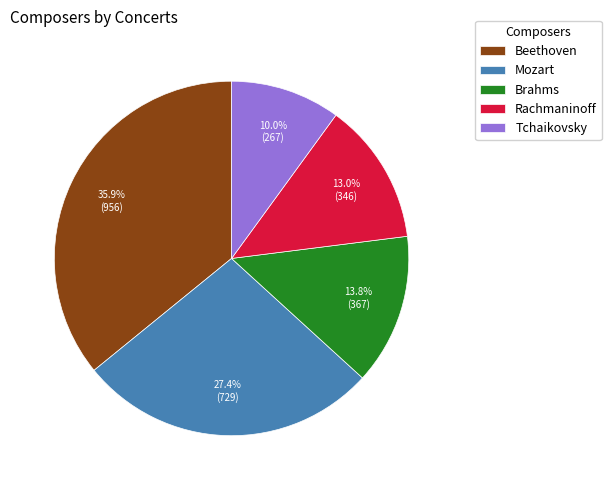

Does Rachmaninoff account for over 50% of the chart?

No